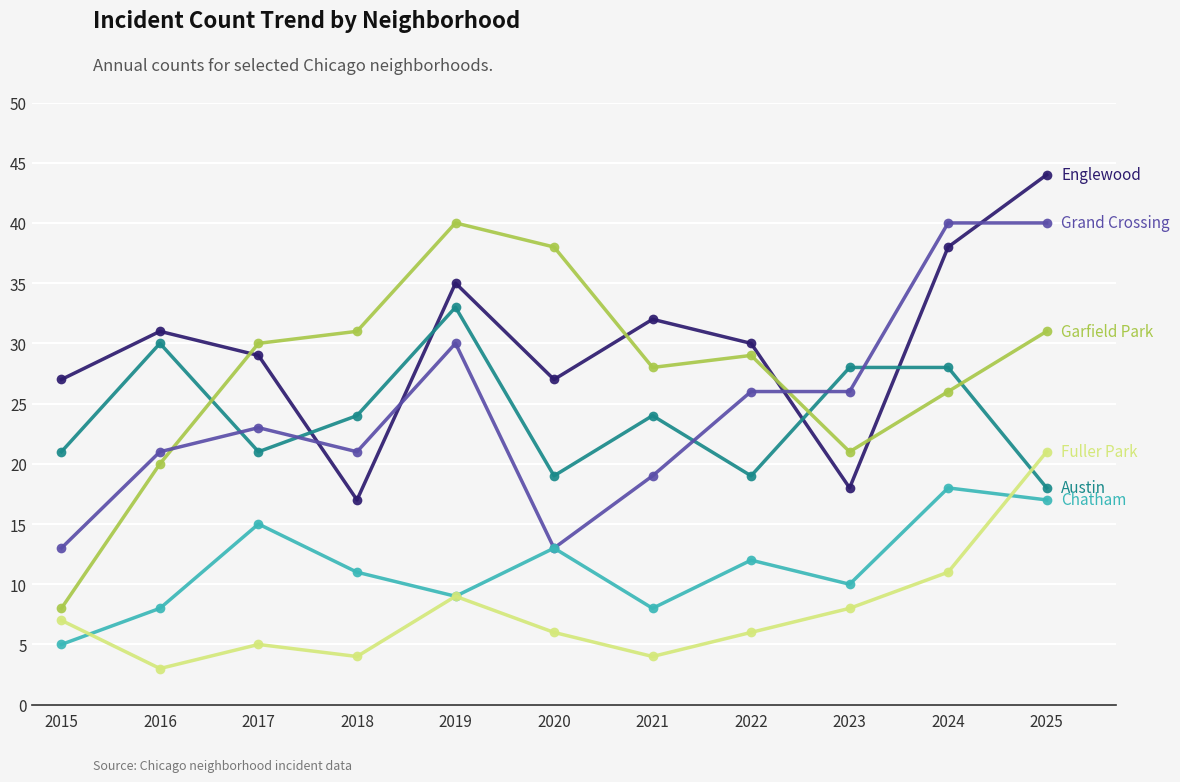

How many categories are shown in the chart?

11